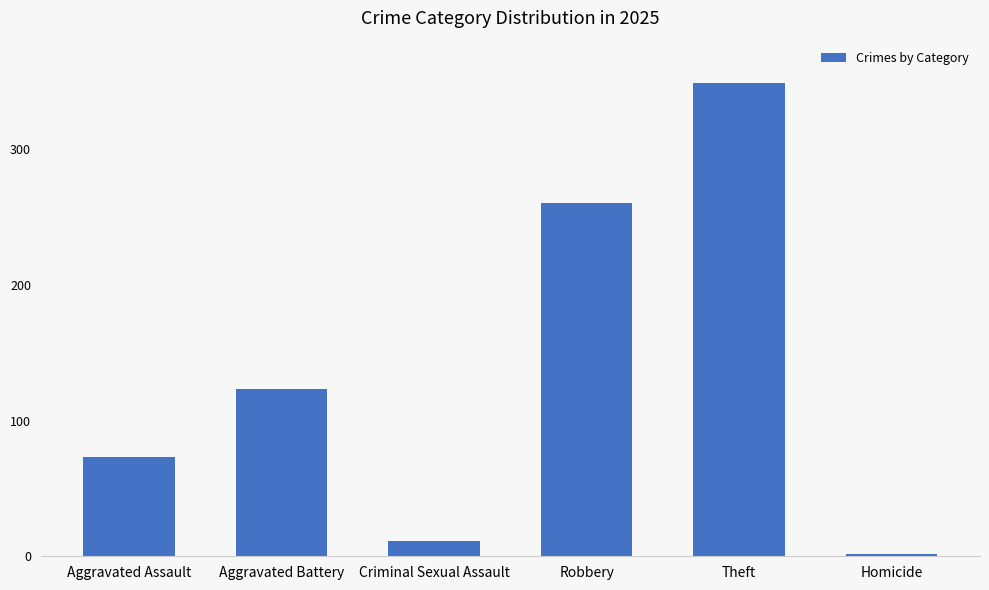

What is the sum of all values?

818